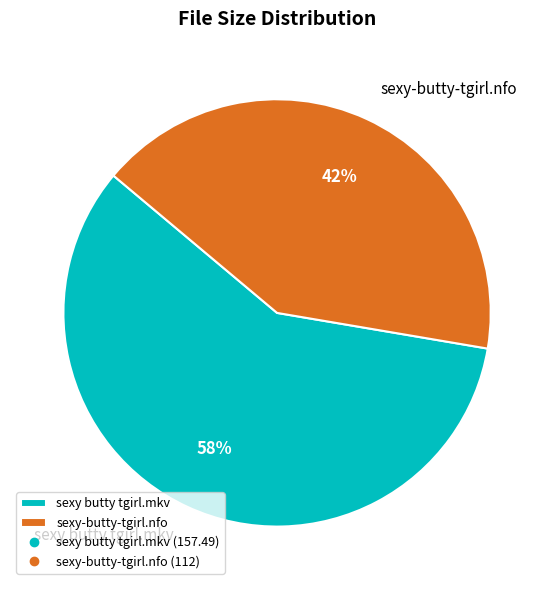

Is it true that sexy butty tgirl.mkv is 58% of the pie?

True